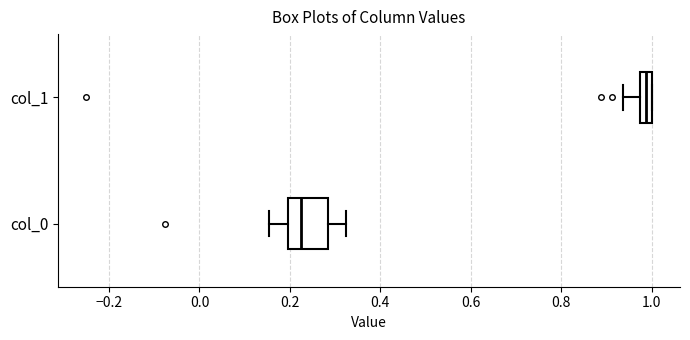

Where does the left whisker of the box for col_1 end on the x-axis? The values are not printed on the chart, so give them approximately, as read against the axis.

0.94